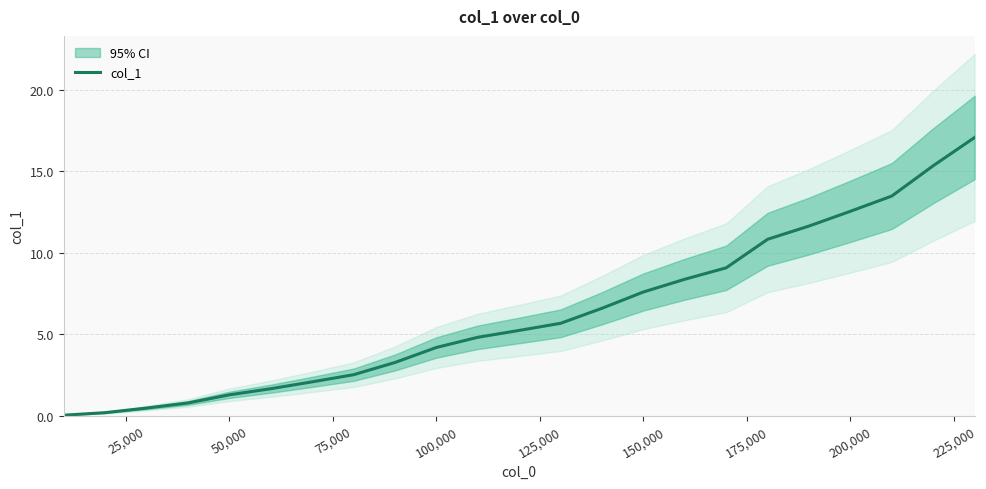

Is it true that col_1 equals 7.6 at 150,000?

True